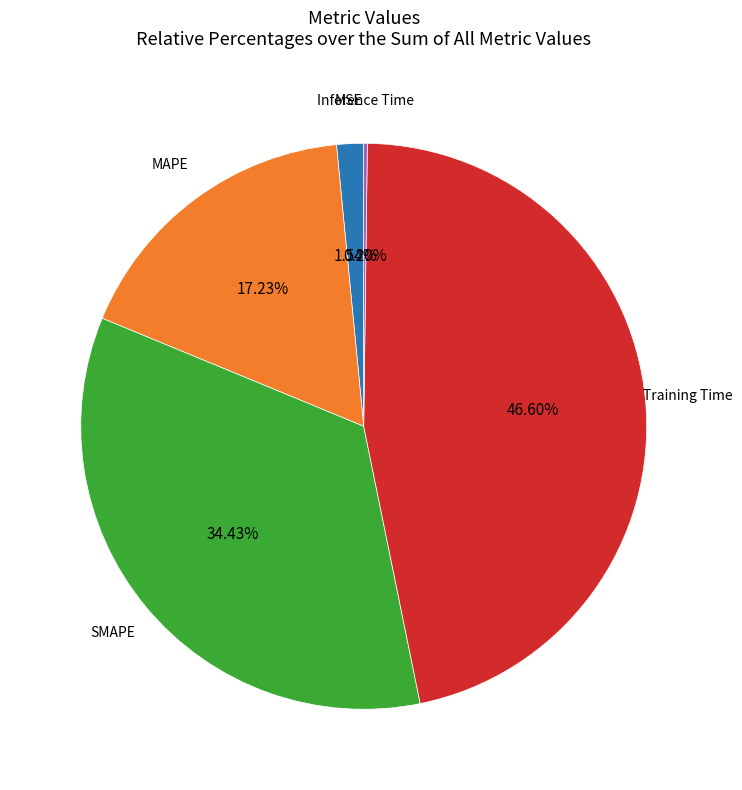

Is there a majority slice in this chart?

No